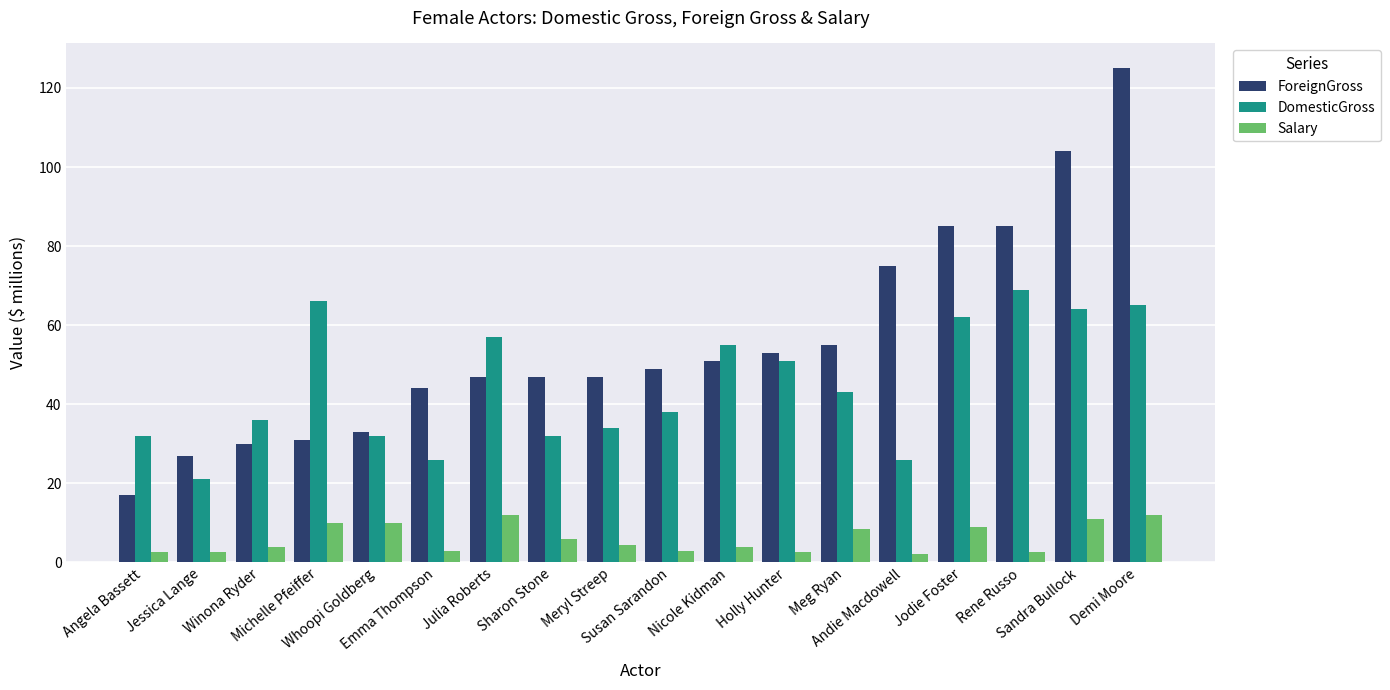

Where is ForeignGross nearest to the value 71?

Andie Macdowell